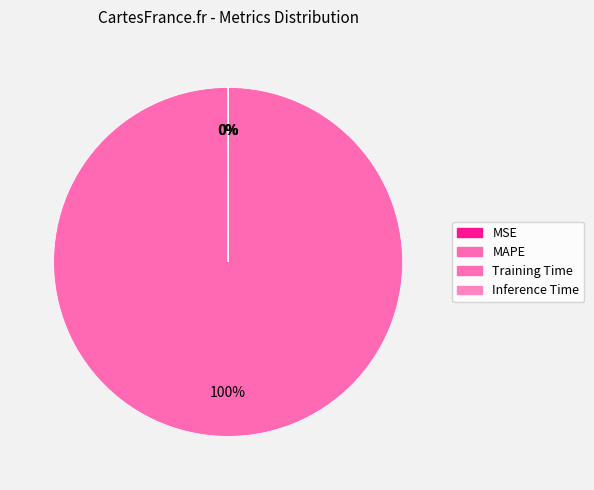

To the nearest percent, what is the average slice percentage?

25%